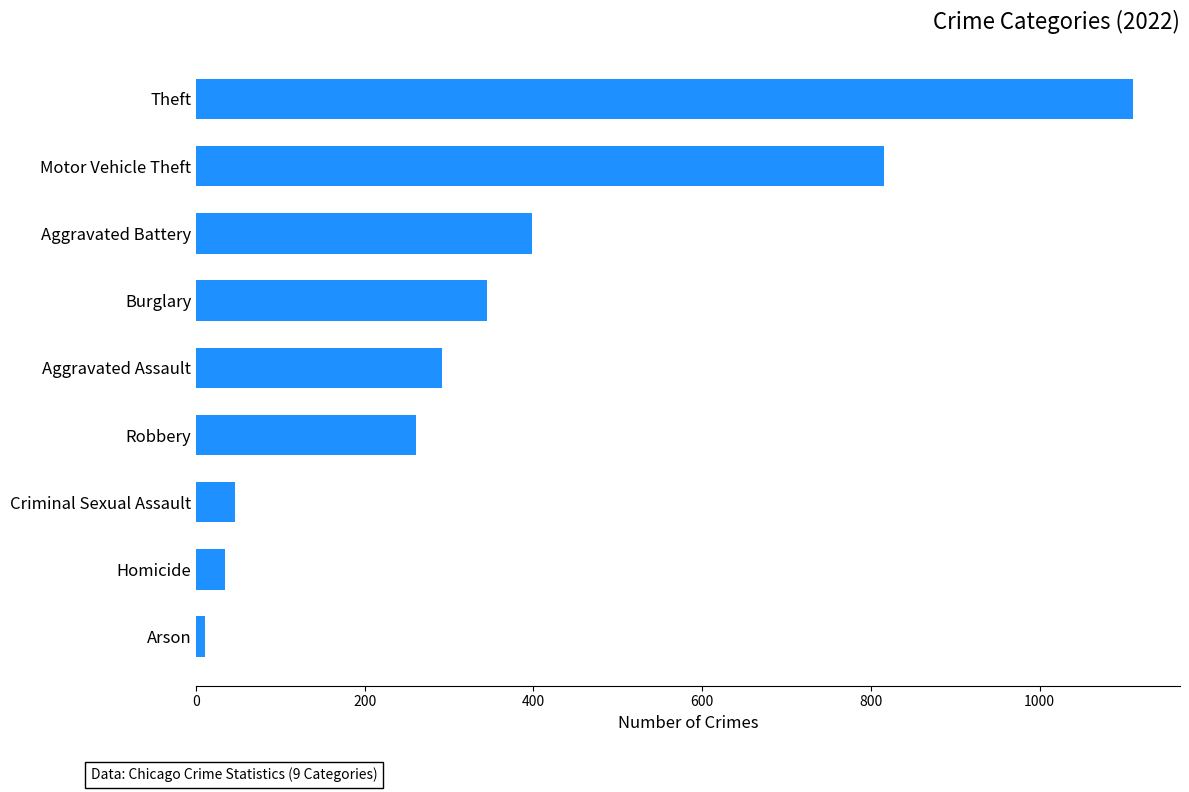

At which label is the value closest to 561?

Aggravated Battery